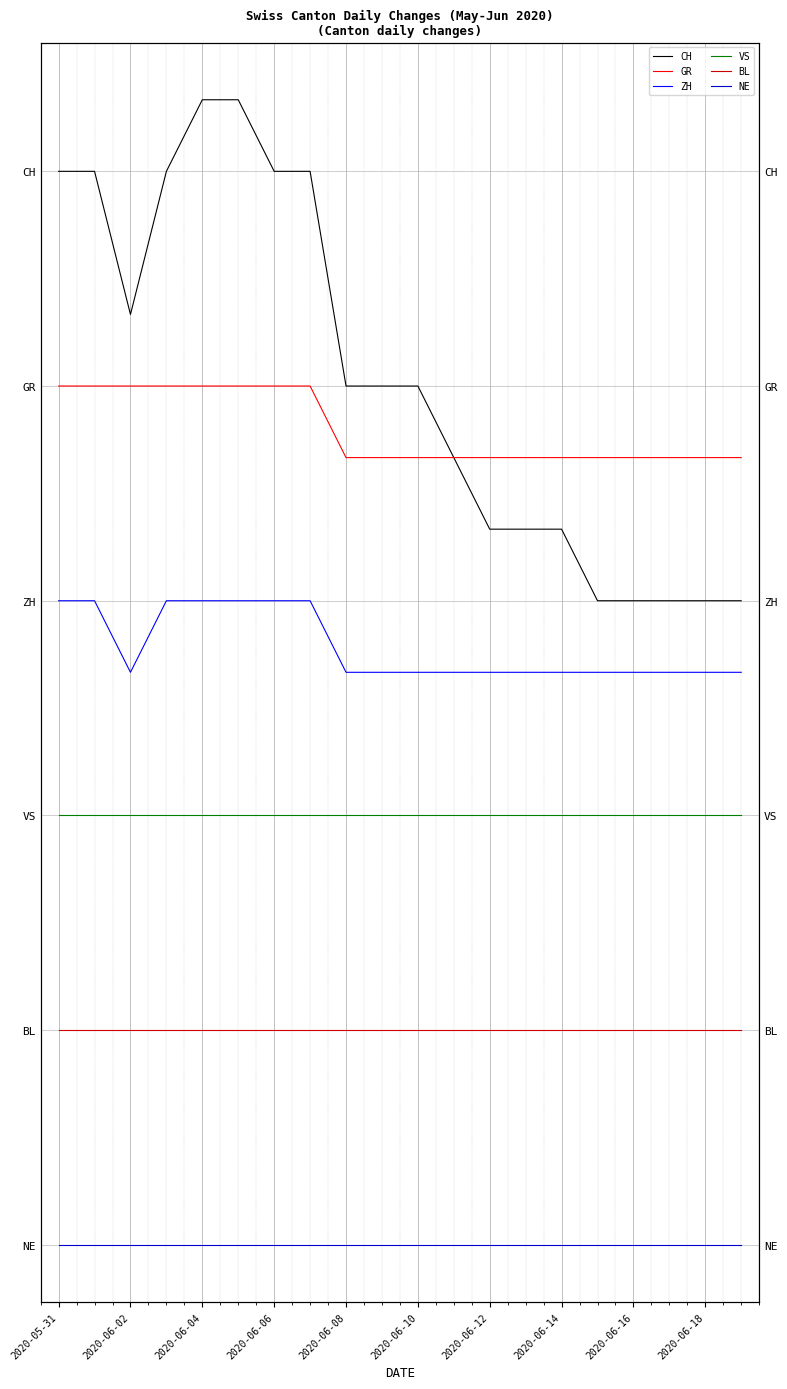

What position from the right is 2020-05-31?

20